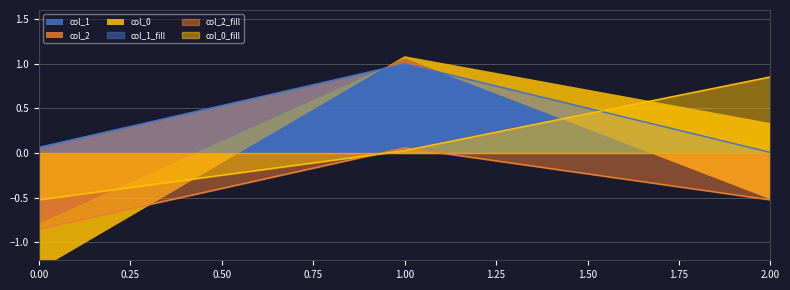

Is it true that col_1 equals 0.0 at 2.00?

True